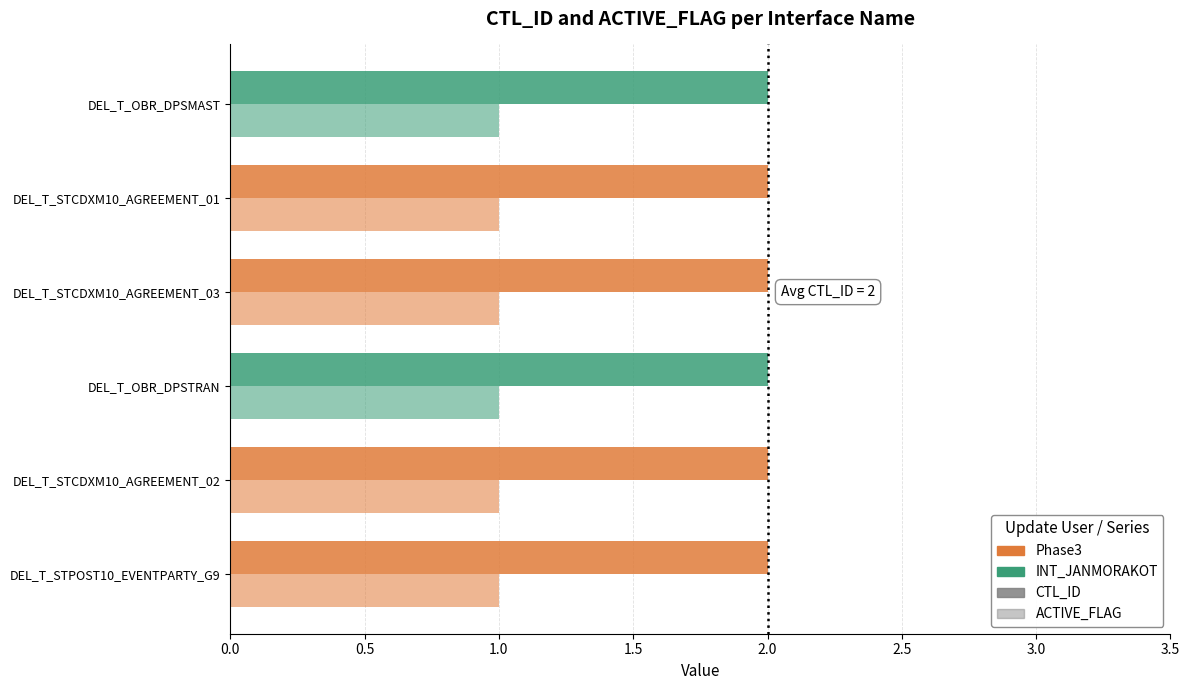

Reading left to right, what are all the values shown in this chart?

CTL_ID: DEL_T_STPOST10_EVENTPARTY_G9=2	DEL_T_STCDXM10_AGREEMENT_02=2	DEL_T_OBR_DPSTRAN=2	DEL_T_STCDXM10_AGREEMENT_03=2	DEL_T_STCDXM10_AGREEMENT_01=2	DEL_T_OBR_DPSMAST=2
ACTIVE_FLAG: DEL_T_STPOST10_EVENTPARTY_G9=1	DEL_T_STCDXM10_AGREEMENT_02=1	DEL_T_OBR_DPSTRAN=1	DEL_T_STCDXM10_AGREEMENT_03=1	DEL_T_STCDXM10_AGREEMENT_01=1	DEL_T_OBR_DPSMAST=1